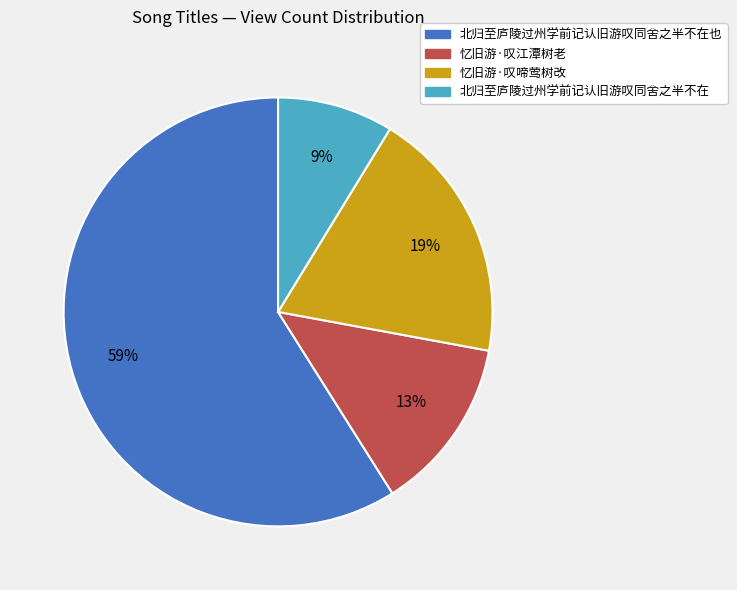

True or false: 北归至庐陵过州学前记认旧游叹同舍之半不在 accounts for 9% of the total.

True